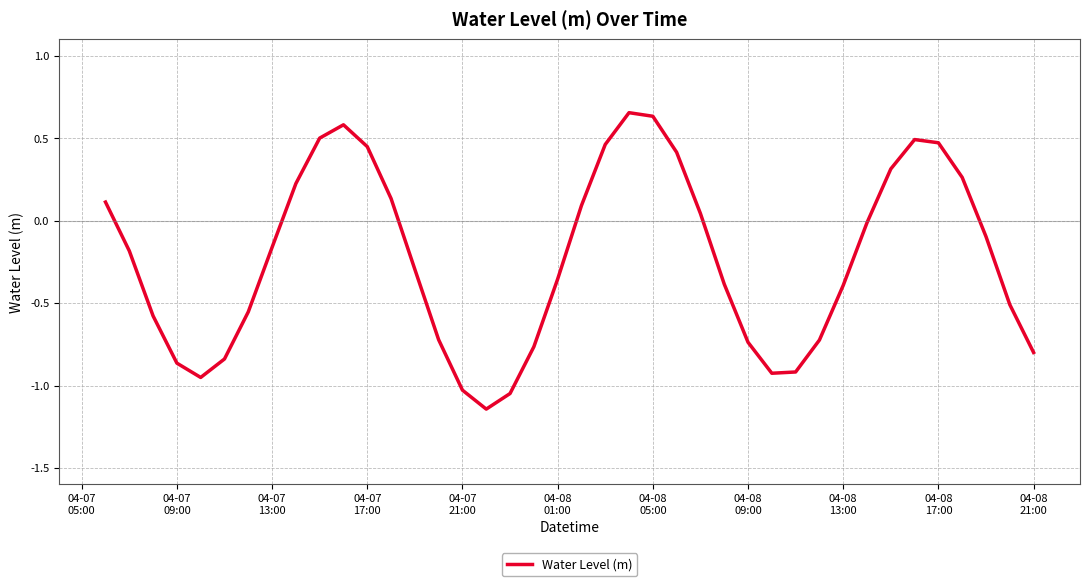

What is the difference between the maximum and minimum values?

1.8